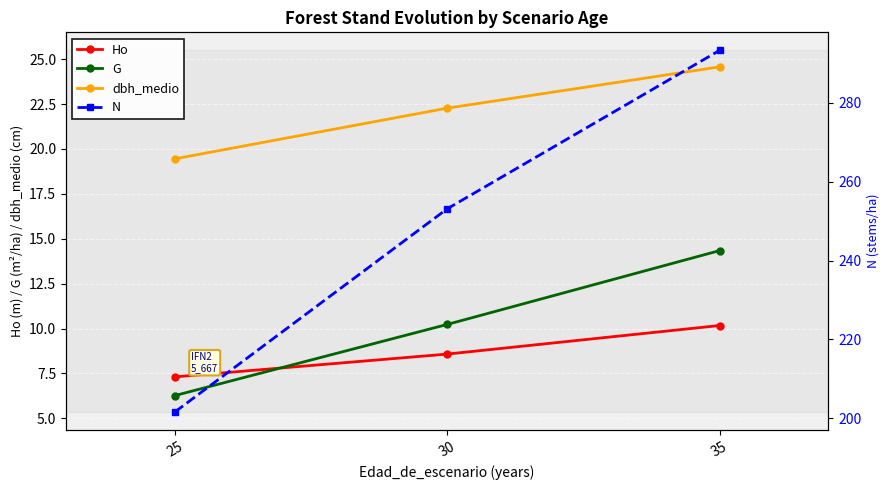

Reading left to right, list all the values displayed in this chart.

Ho: 25=7.3	30=8.6	35=10.2
G: 25=6.3	30=10.2	35=14.3
dbh_medio: 25=19.4	30=22.3	35=24.6
N: 25=201.6	30=253.1	35=293.3